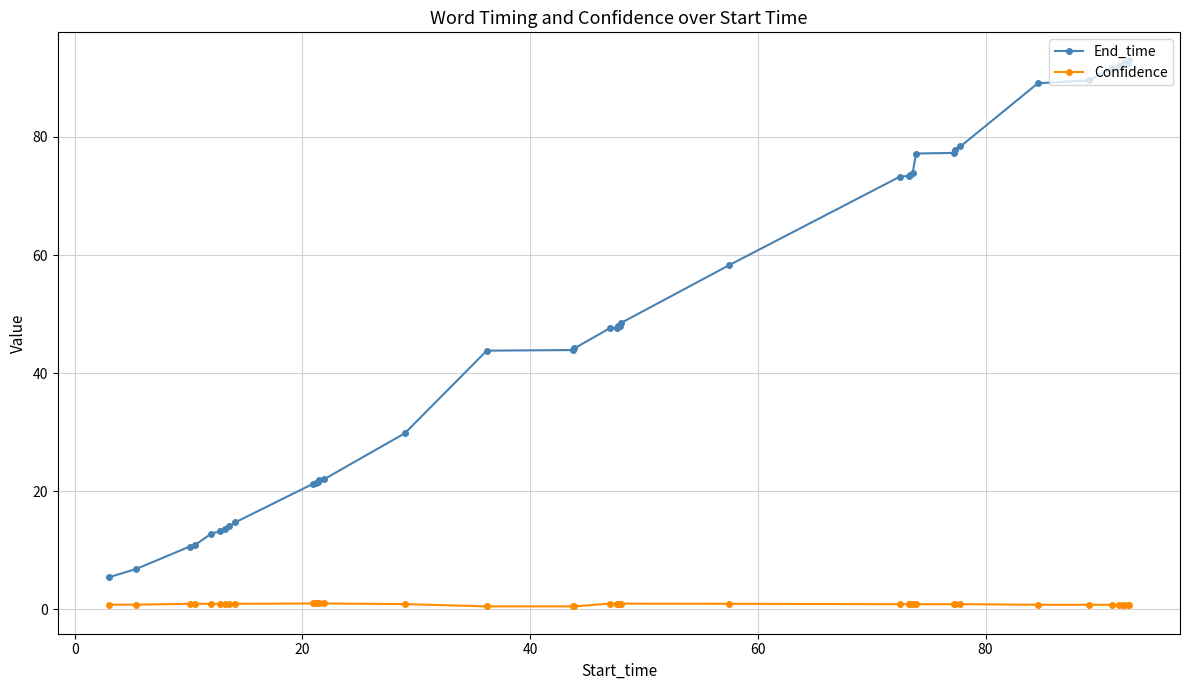

Which series has the largest range (max minus min)?

End_time